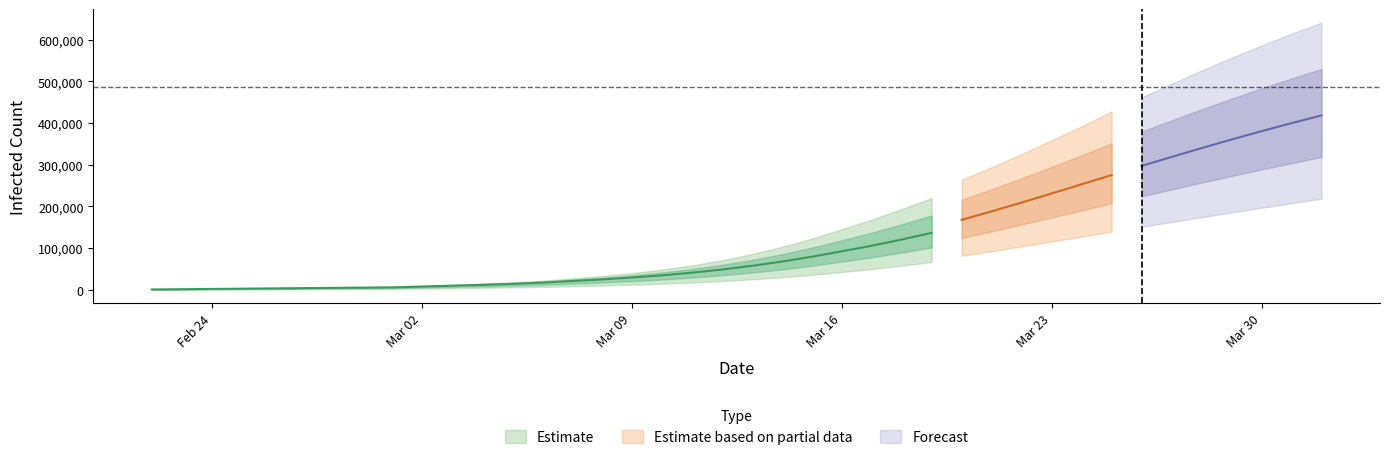

What is the difference between the highest and lowest values at 37?

427217